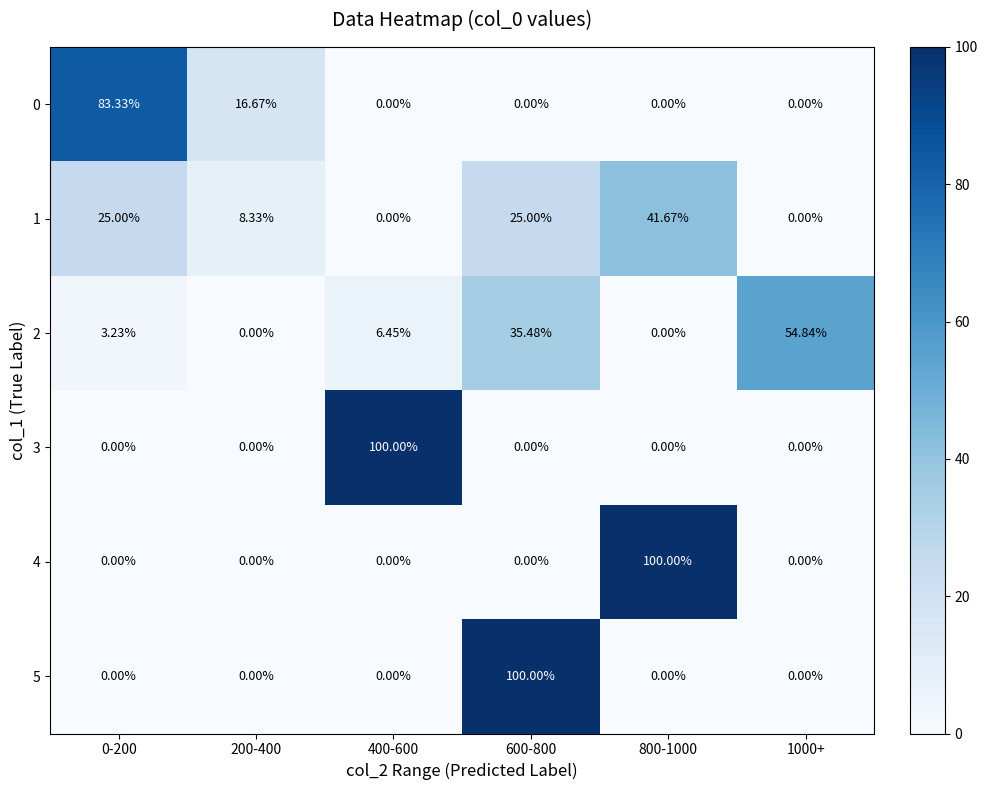

How many categories are shown in the chart?

6